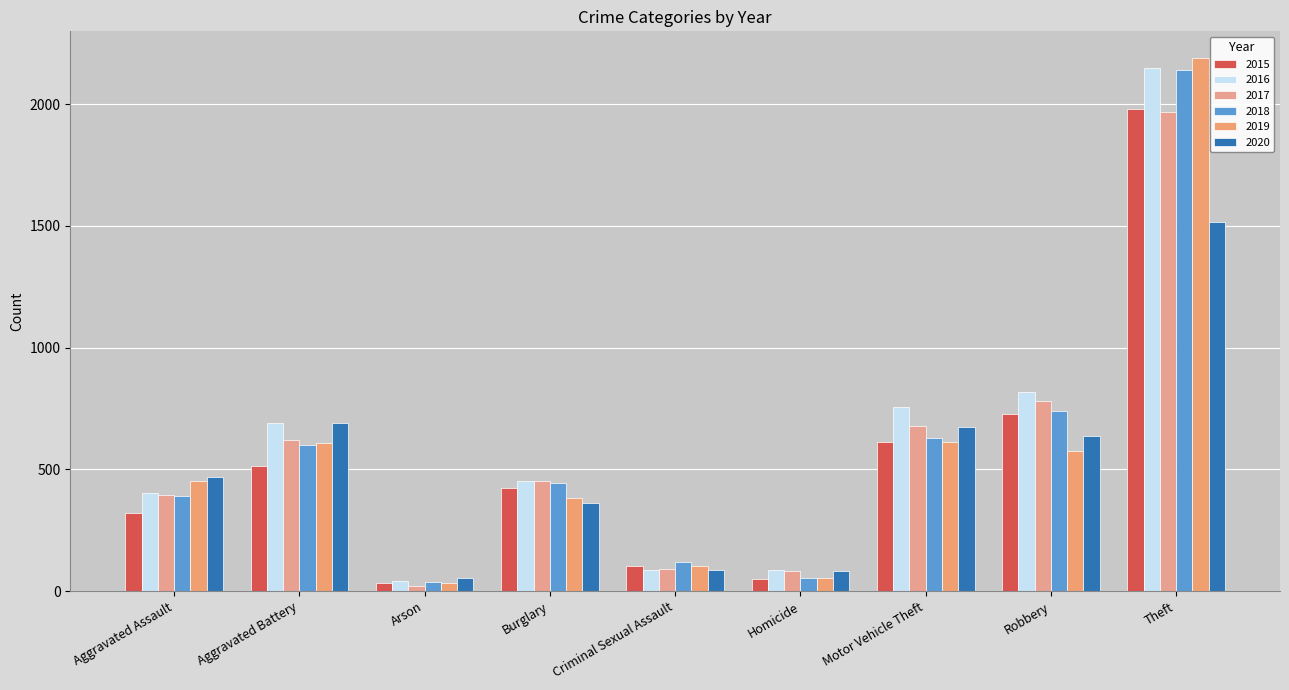

Reading left to right, transcribe all the data shown in this chart.

2015: Aggravated Assault=323	Aggravated Battery=515	Arson=35	Burglary=422	Criminal Sexual Assault=105	Homicide=50	Motor Vehicle Theft=614	Robbery=726	Theft=1981
2016: Aggravated Assault=402	Aggravated Battery=691	Arson=40	Burglary=451	Criminal Sexual Assault=87	Homicide=87	Motor Vehicle Theft=756	Robbery=819	Theft=2148
2017: Aggravated Assault=396	Aggravated Battery=623	Arson=23	Burglary=453	Criminal Sexual Assault=90	Homicide=82	Motor Vehicle Theft=680	Robbery=780	Theft=1968
2018: Aggravated Assault=392	Aggravated Battery=600	Arson=37	Burglary=443	Criminal Sexual Assault=122	Homicide=56	Motor Vehicle Theft=631	Robbery=741	Theft=2140
2019: Aggravated Assault=452	Aggravated Battery=608	Arson=32	Burglary=383	Criminal Sexual Assault=102	Homicide=53	Motor Vehicle Theft=611	Robbery=577	Theft=2190
2020: Aggravated Assault=468	Aggravated Battery=691	Arson=55	Burglary=363	Criminal Sexual Assault=88	Homicide=81	Motor Vehicle Theft=674	Robbery=639	Theft=1518